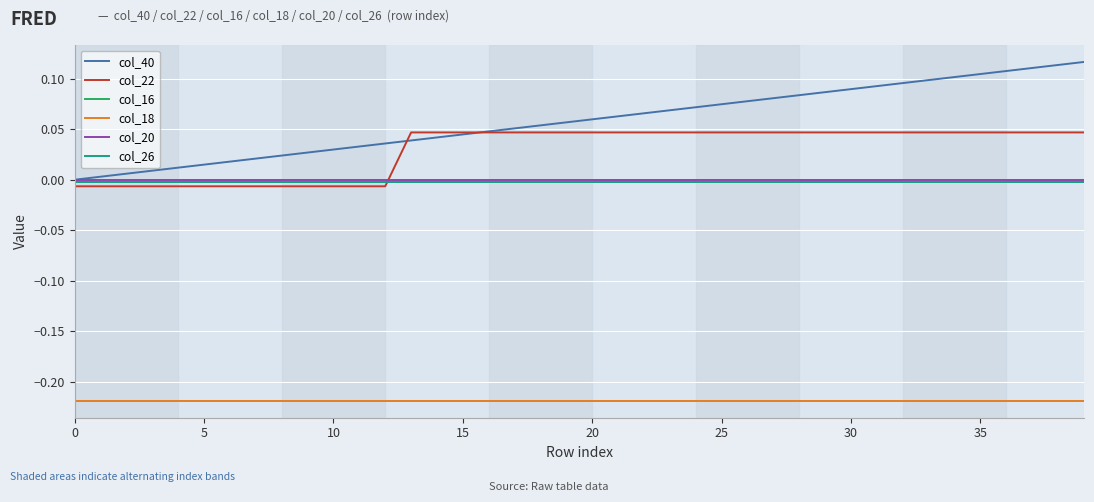

Which series has the largest total across all categories?

col_40